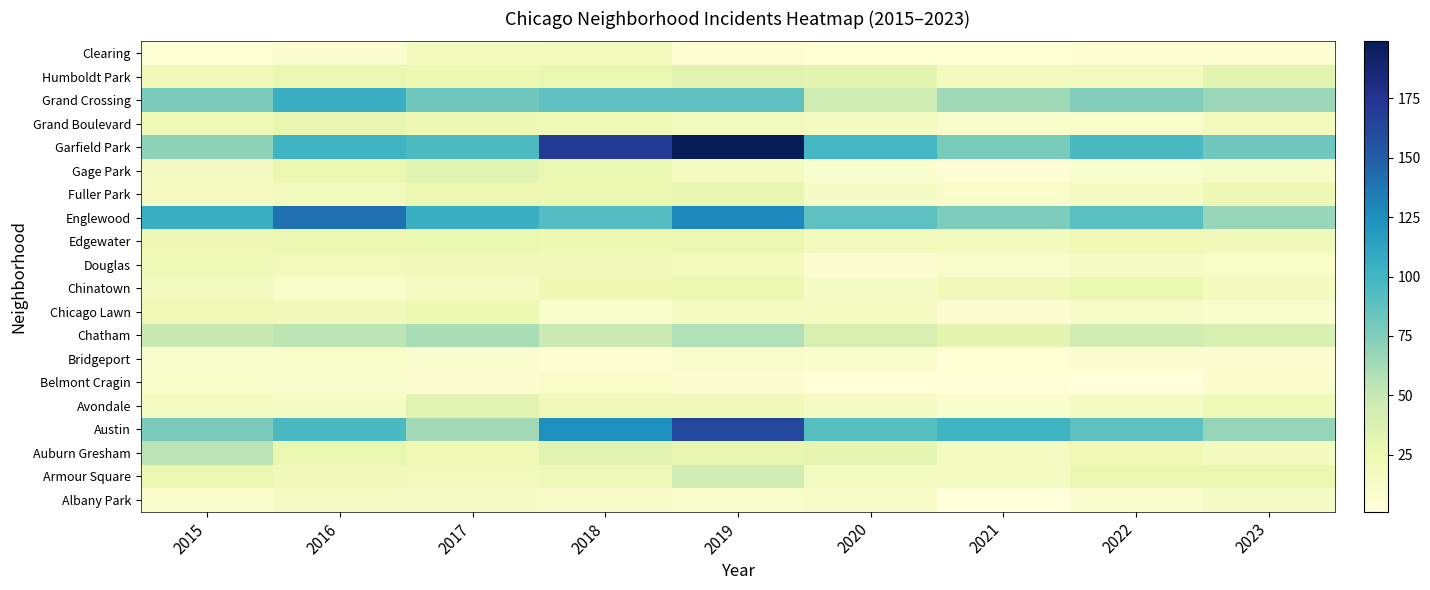

What is the greatest value displayed?

199